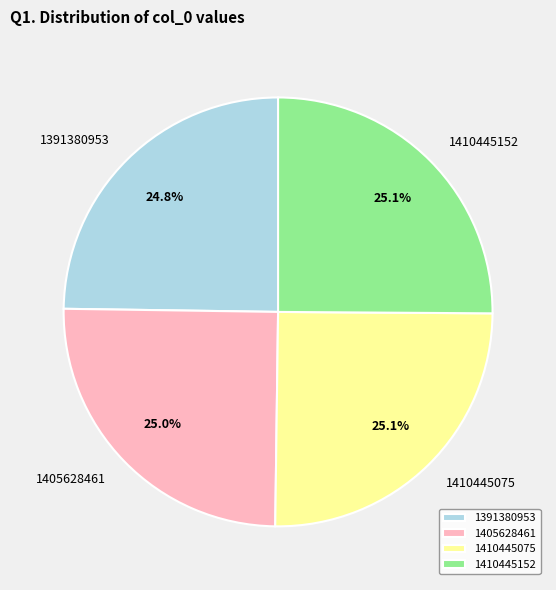

Count the number of slices in the pie.

4